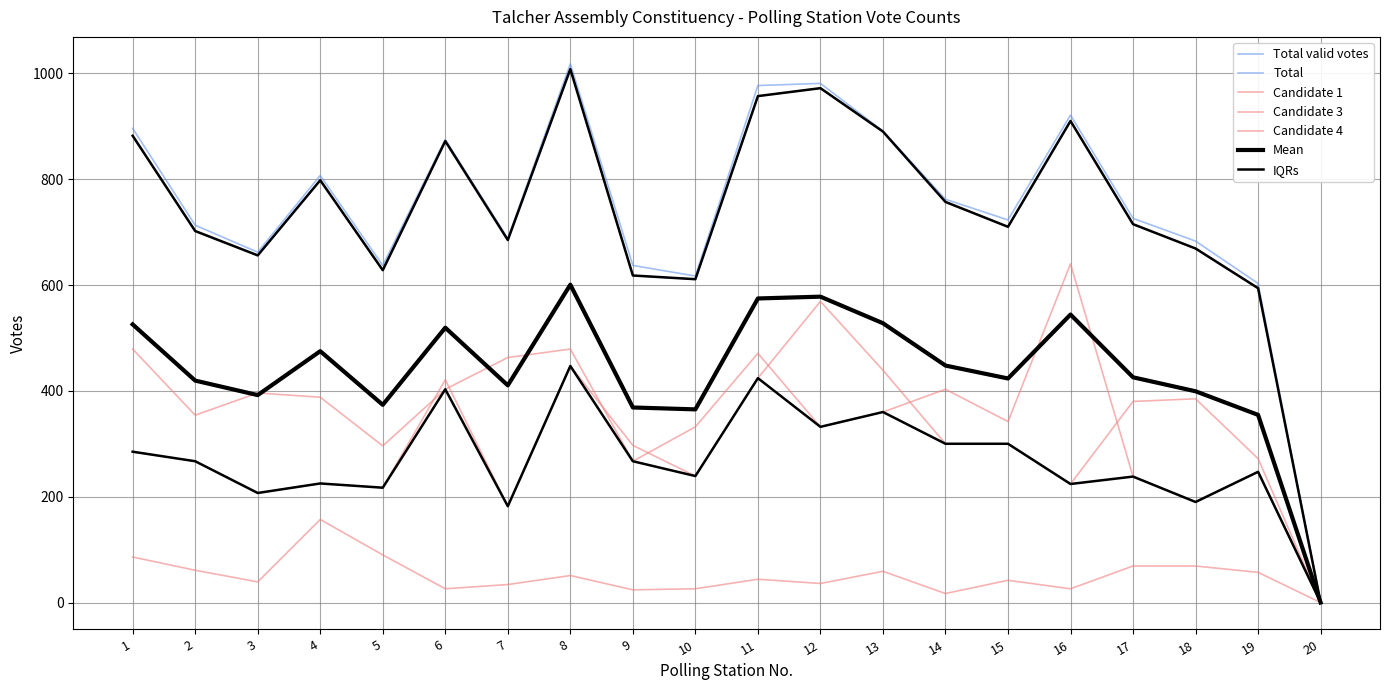

Which series has the largest total across all categories?

Total